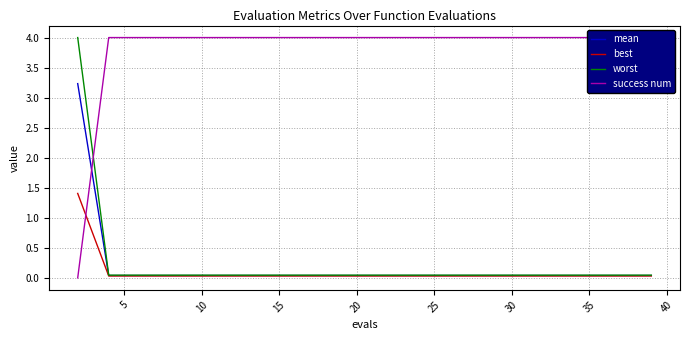

At 35, list the series in order from smallest to largest.

best, mean, worst, success num